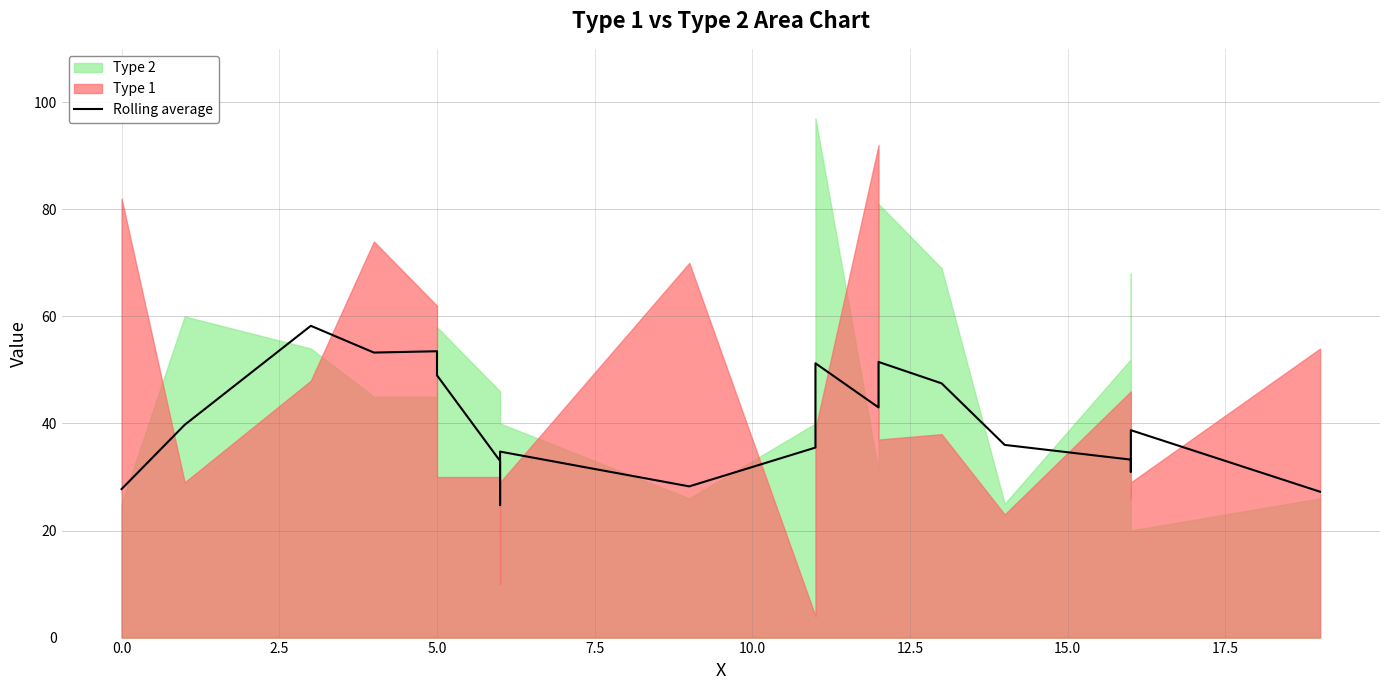

Which has a higher value, 17.5 or 11?

11